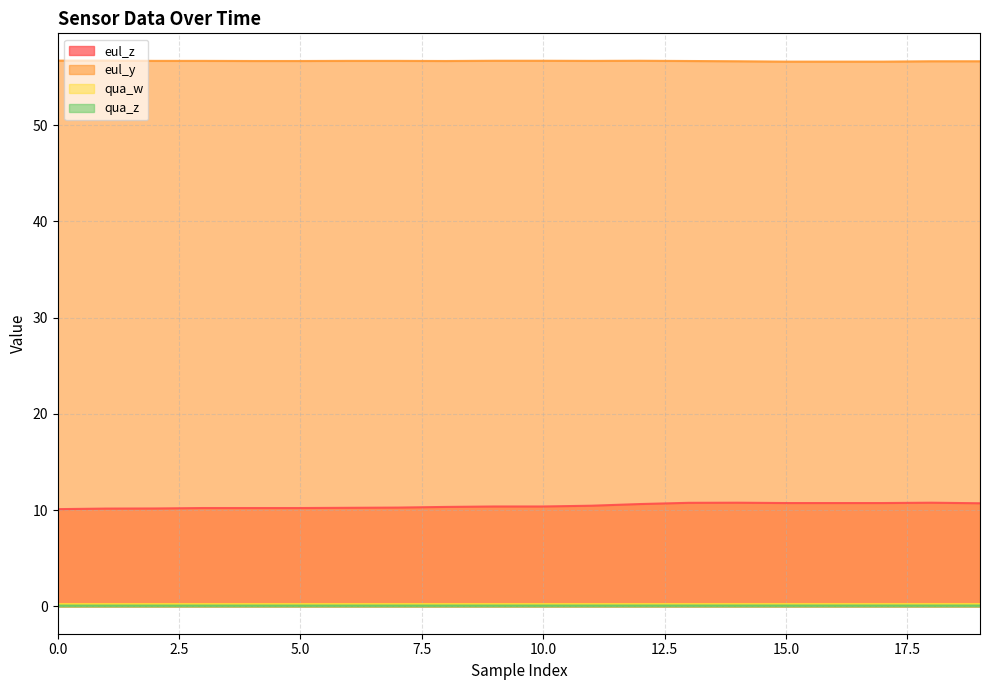

Between 7 and 9, which series saw the biggest shift?

eul_z